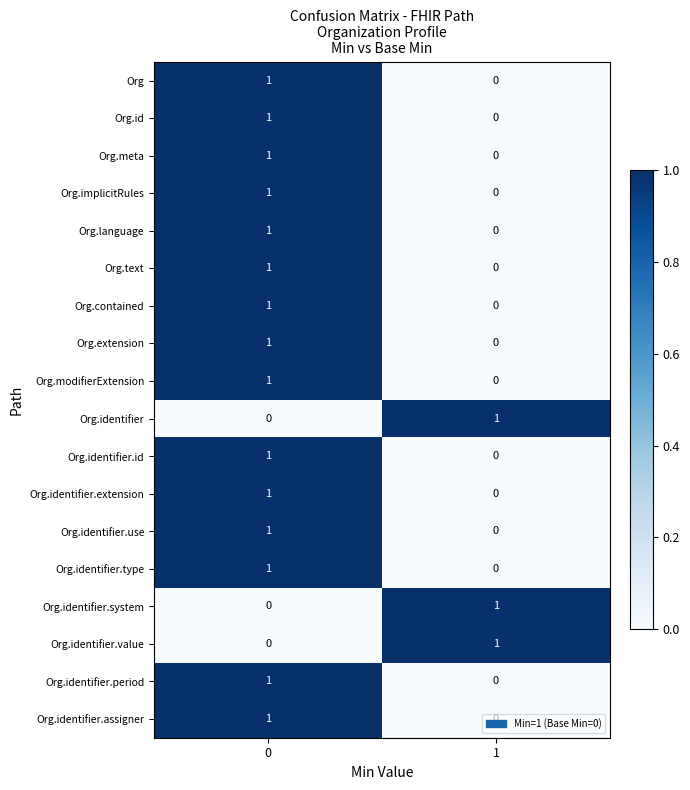

Is the value of Org.identifier.type at 1 greater than the value of Org.meta at 0?

No